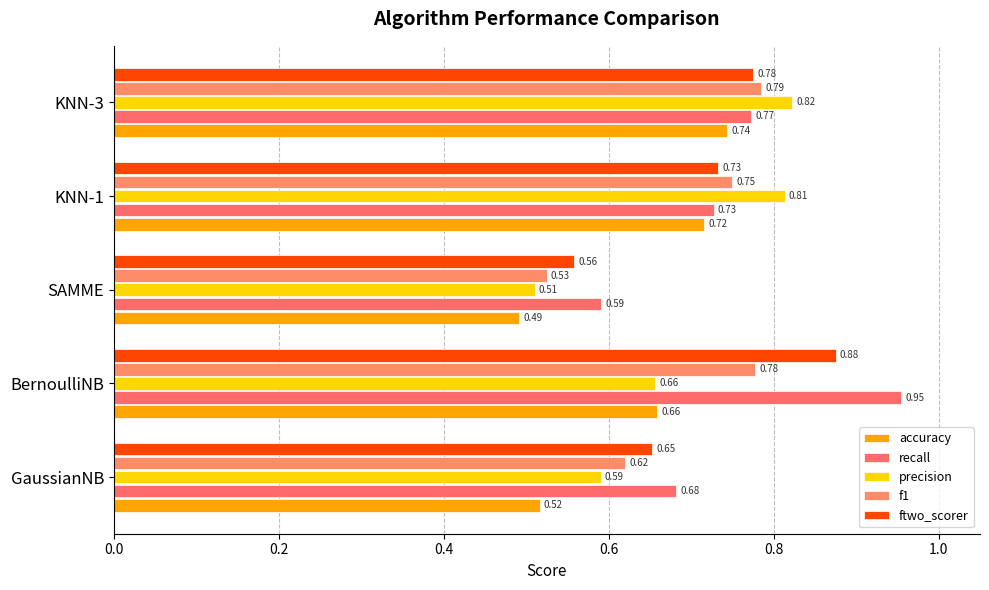

Where is accuracy nearest to the value 0?

SAMME